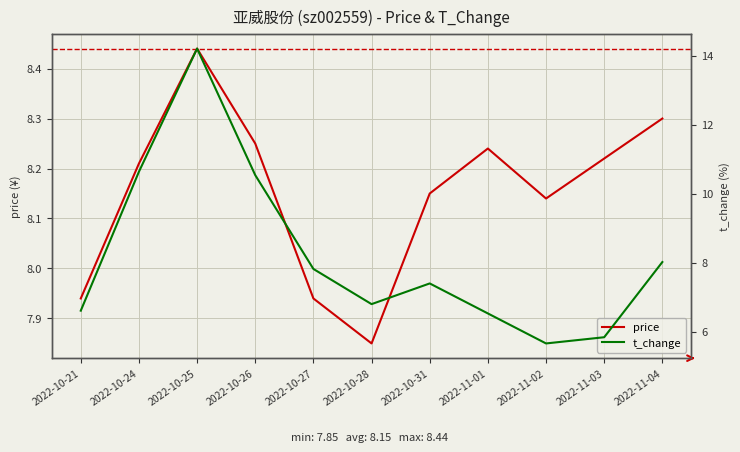

Does the chart display data point markers on the line(s)?

No